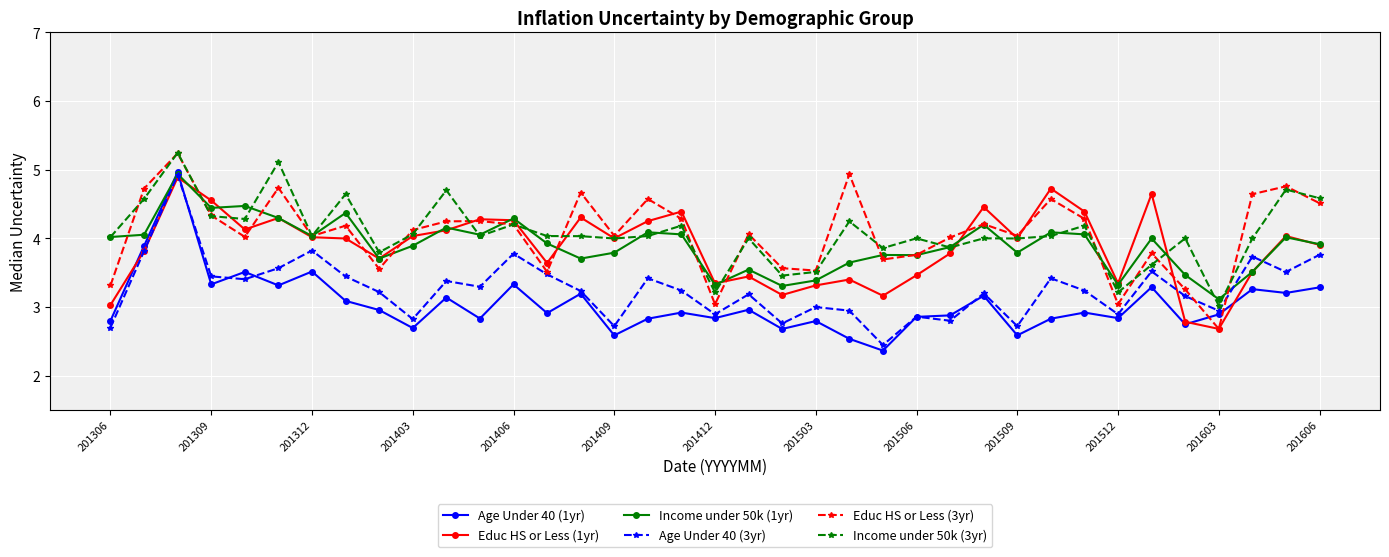

Which series ends up on top after the final intersection of Age Under 40 (1yr) and Educ HS or Less (3yr)?

Educ HS or Less (3yr)